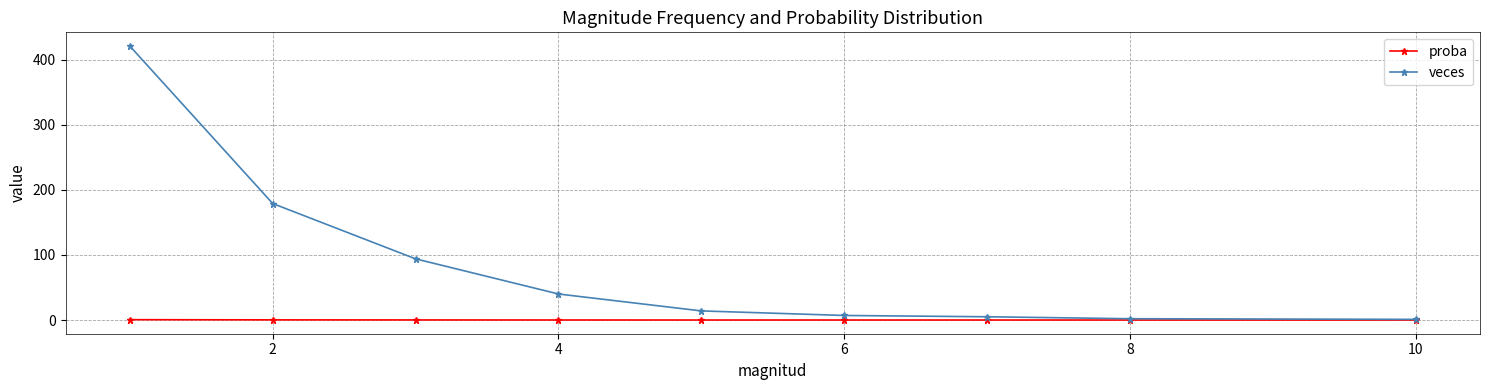

Which series has the largest total across all categories?

veces